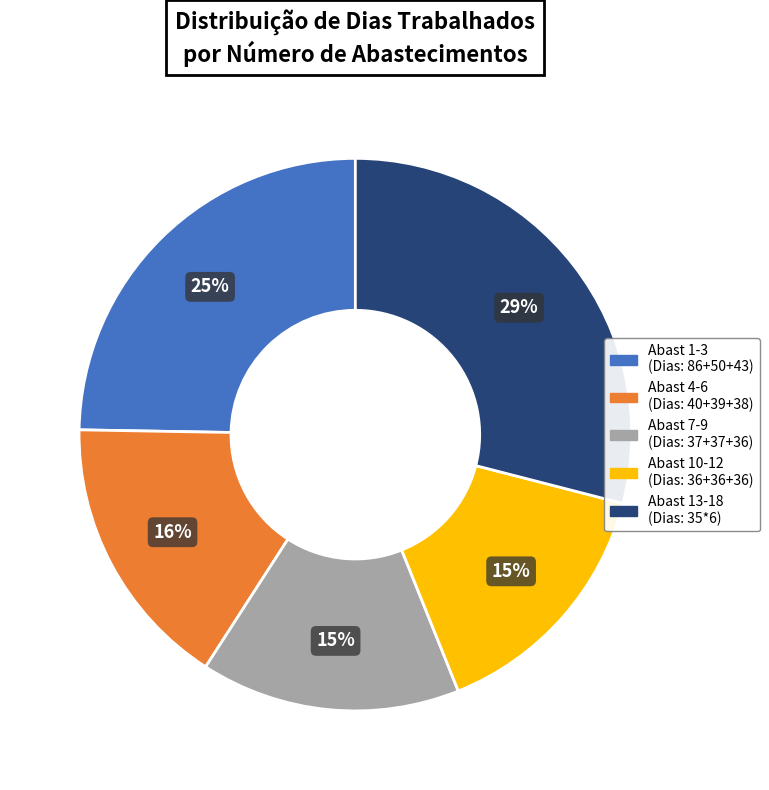

Is there a majority slice in this chart?

No